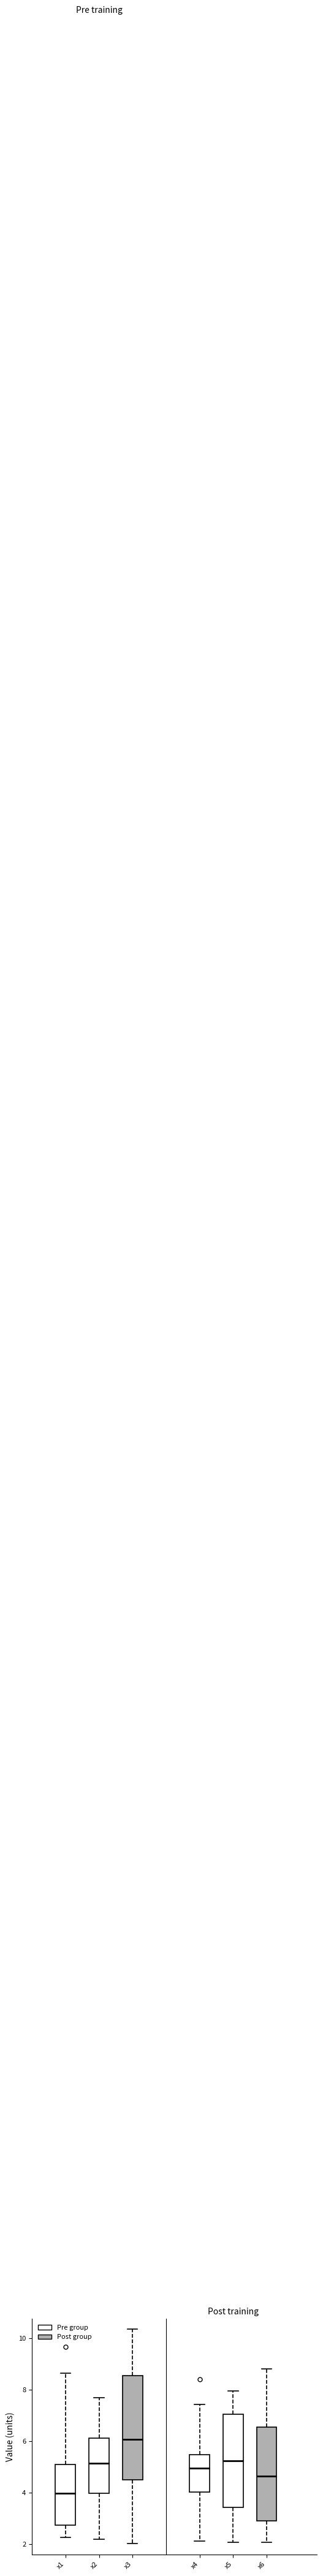

Where is the upper edge of the box for x6 on the y-axis? The values are not printed on the chart, so give them approximately, as read against the axis.

6.6